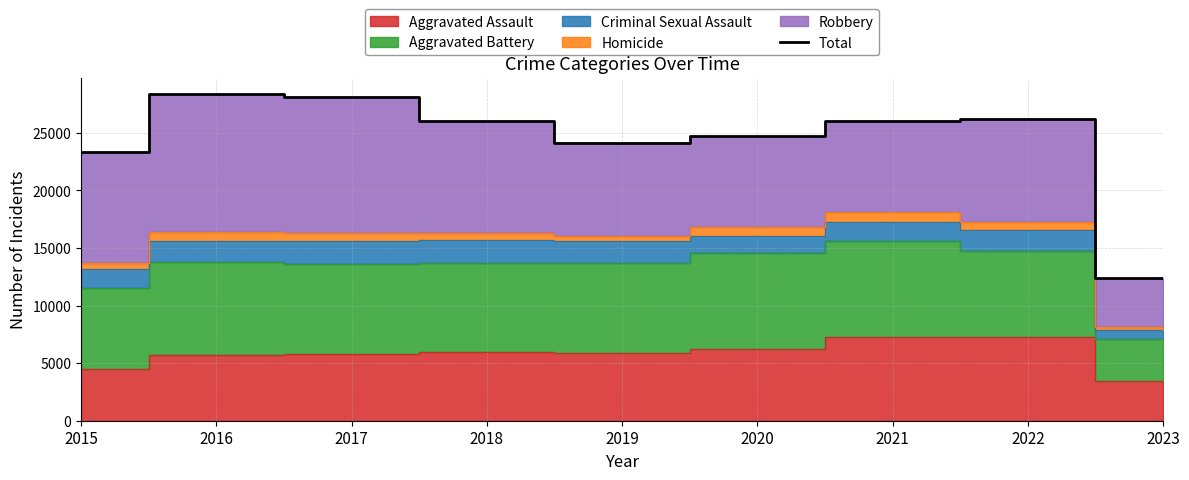

At which label does the data first exceed 25996?

2016